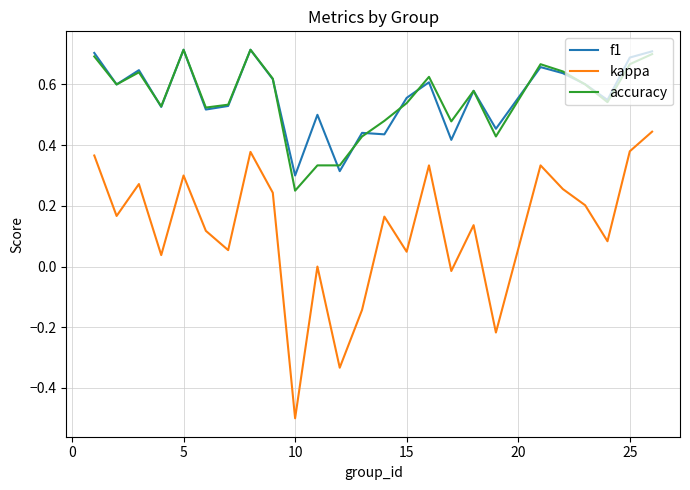

Which series has the widest spread of values?

kappa